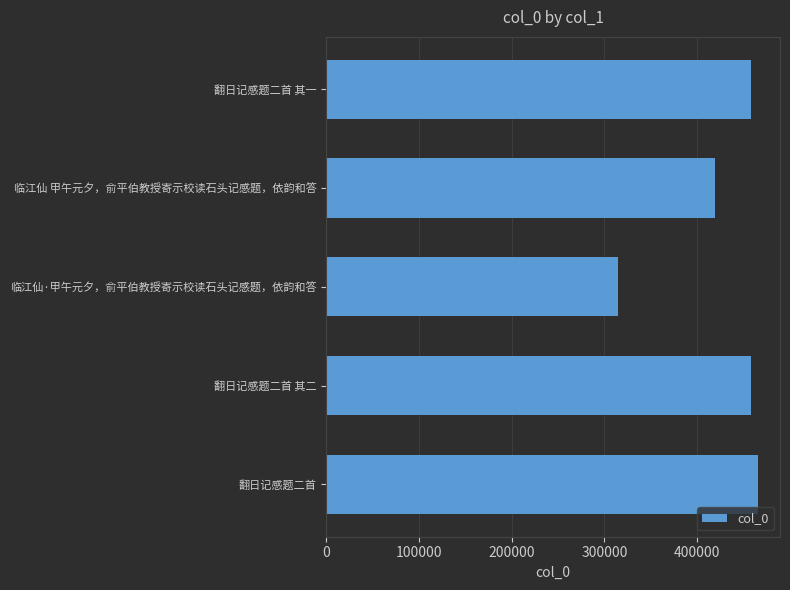

At which label is the value closest to 390482?

临江仙 甲午元夕，俞平伯教授寄示校读石头记感题，依韵和答